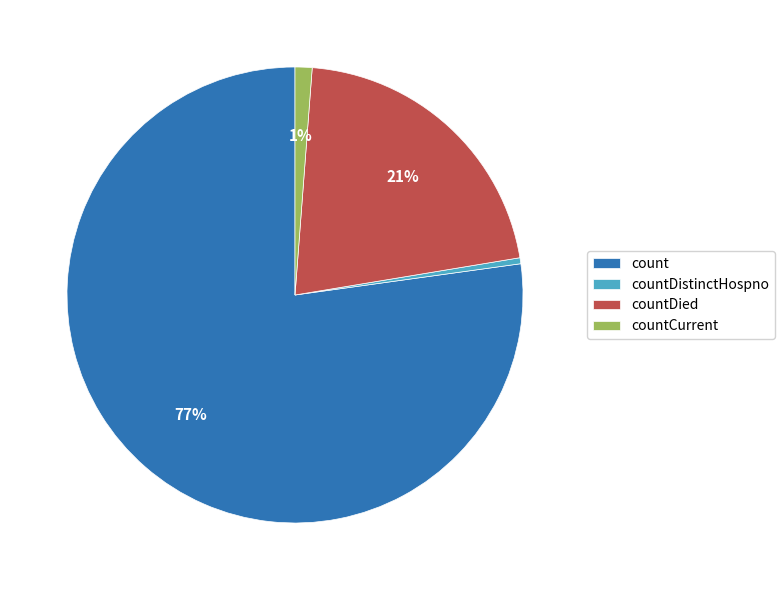

True or false: countCurrent accounts for 1% of the total.

True